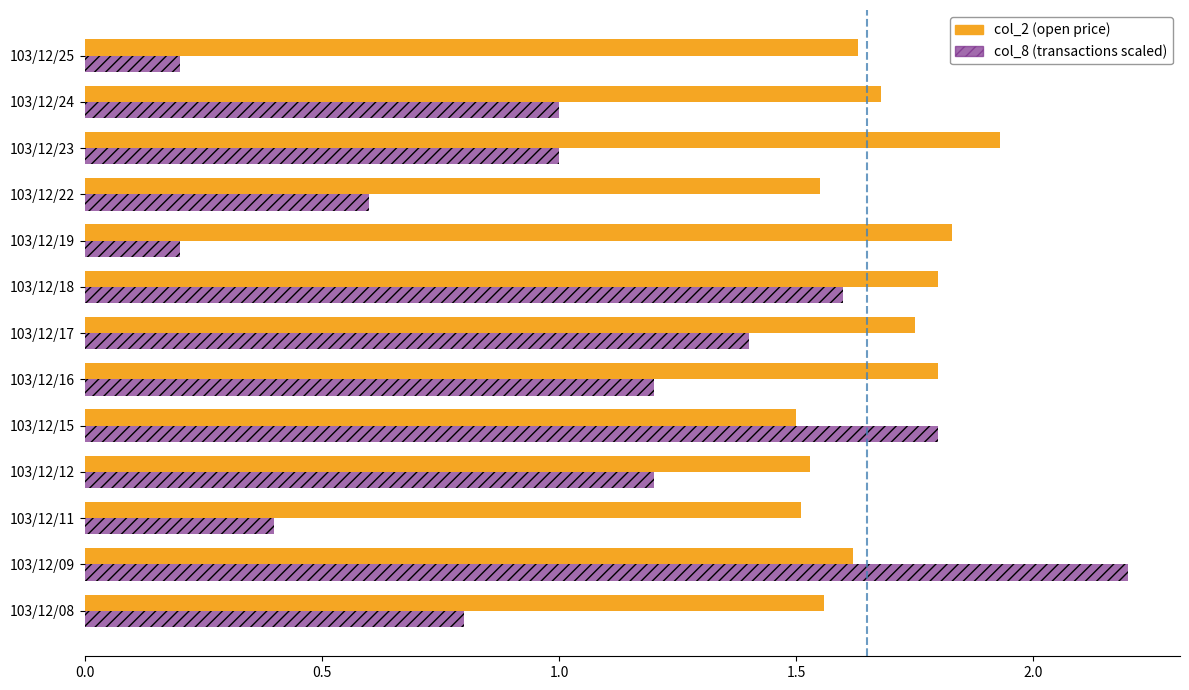

What is the total value across all series at 103/12/24?

2.7